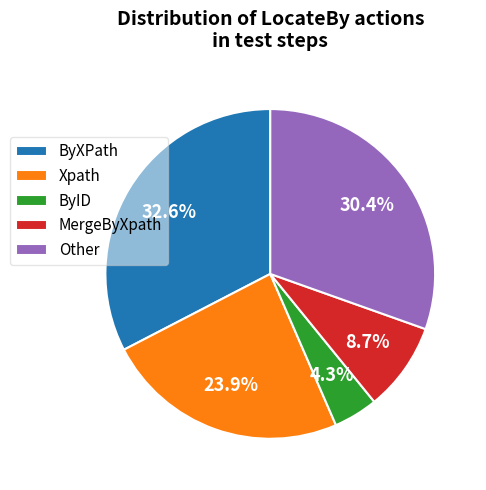

Which category has the smallest portion of the pie?

ByID